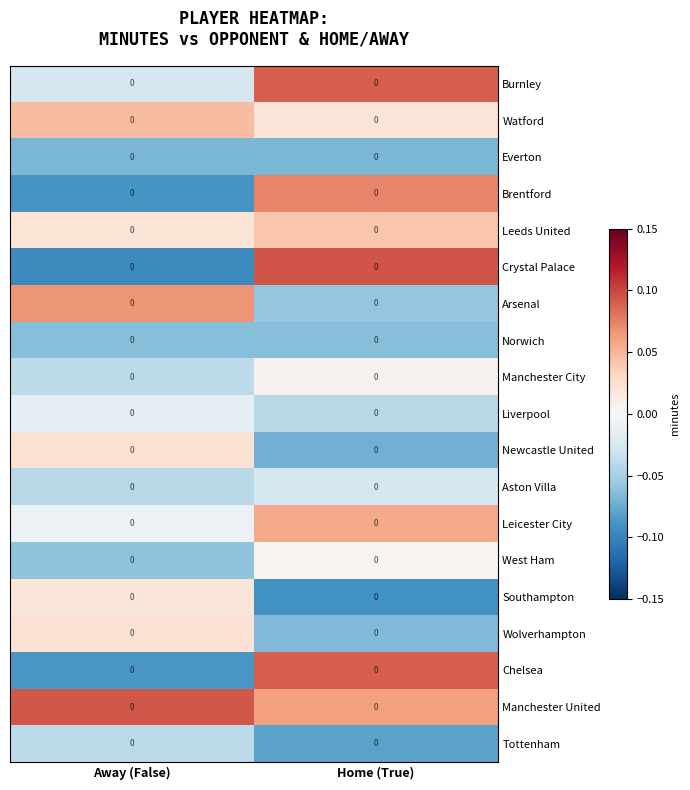

Is it true that Leeds United equals 0.0 at Away (False)?

True